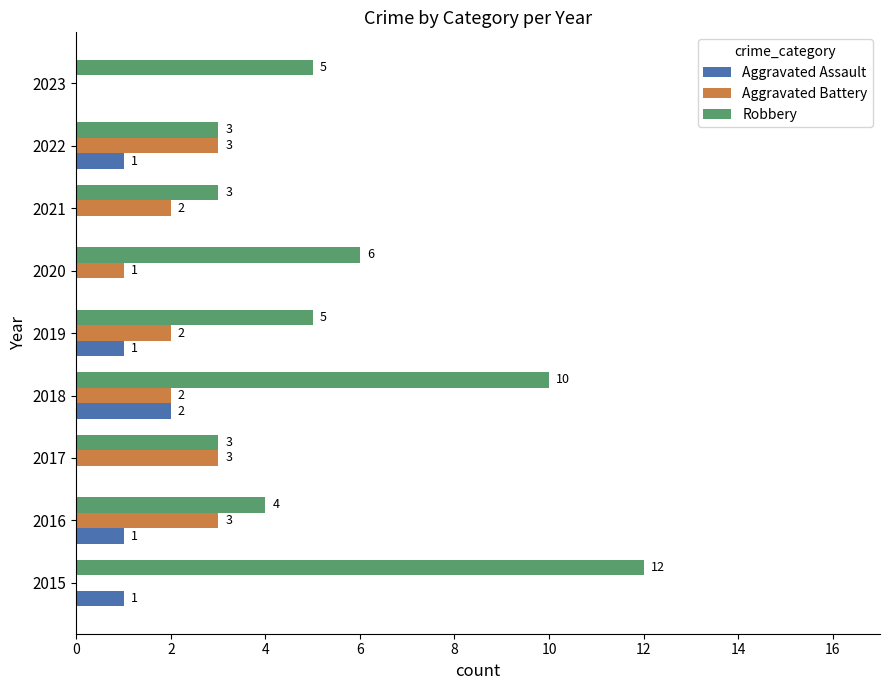

At which label is Robbery closest to 7?

2020